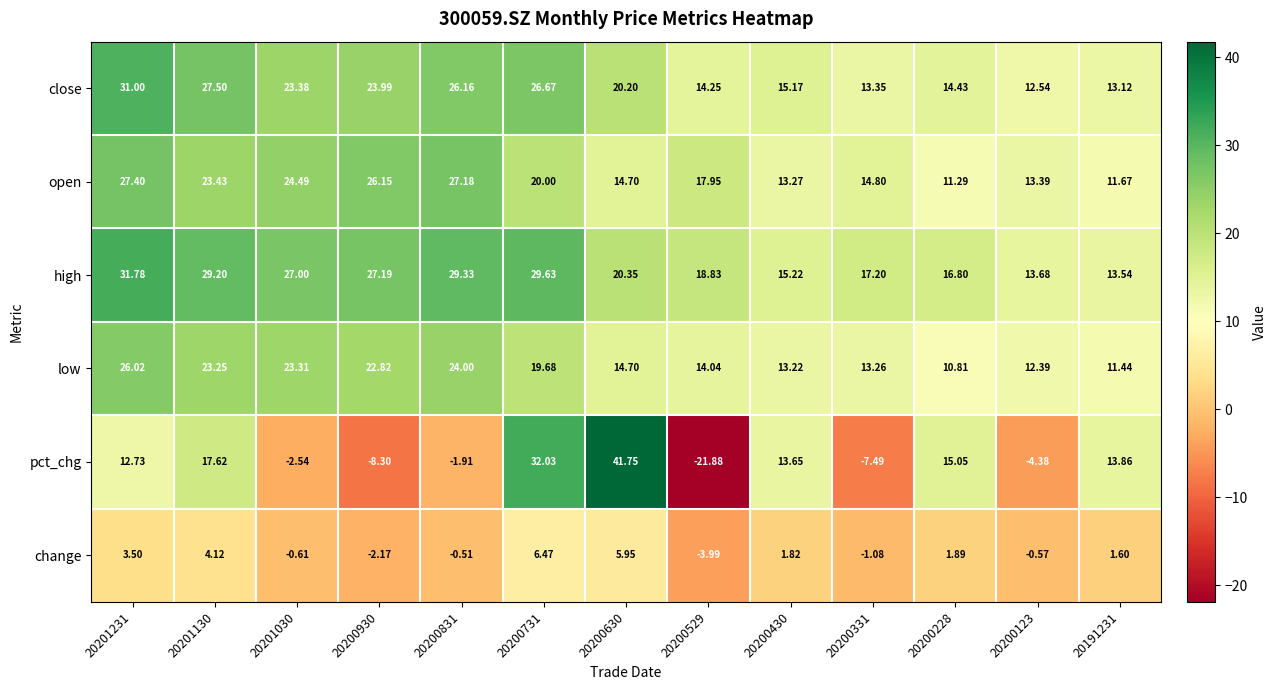

Is the value of low at 20200228 greater than the value of high at 20200430?

No